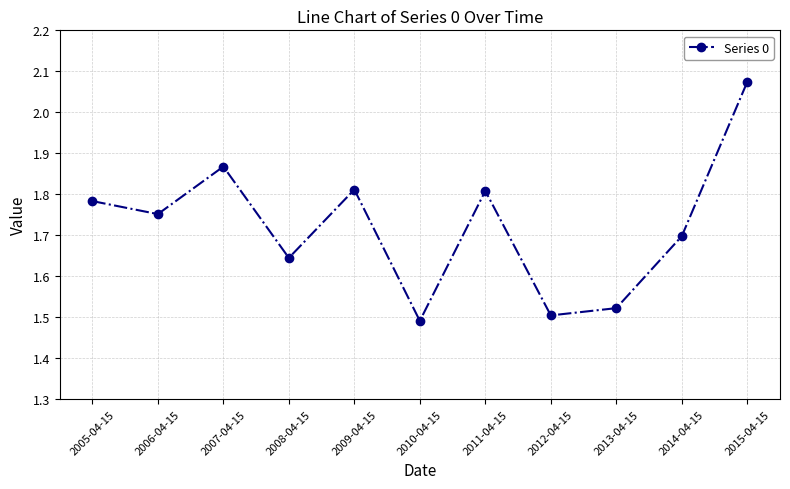

How many values are between 1 and 2?

10